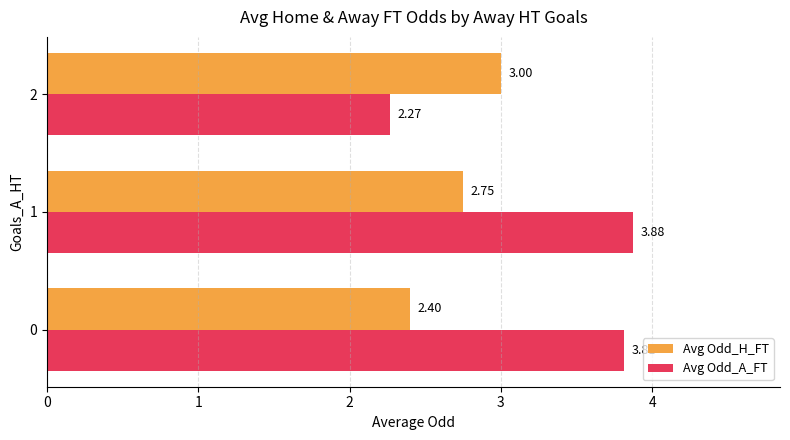

Which series has the largest range (max minus min)?

Avg Odd_A_FT